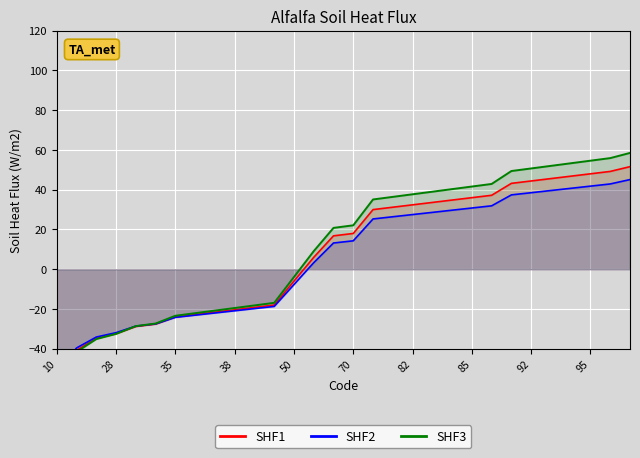

What is the average value of the SHF2 series?

5.6